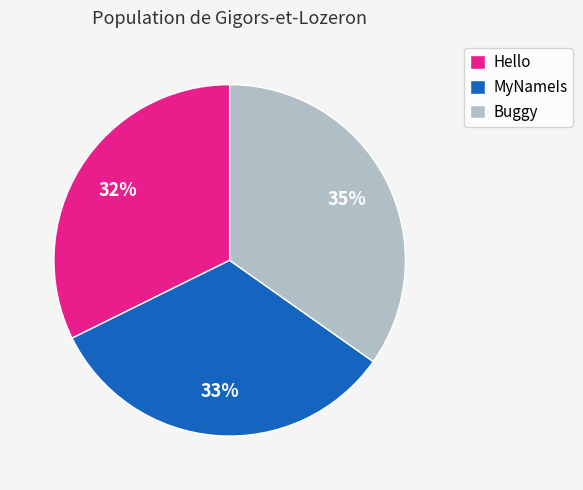

Does any single category account for the majority?

No